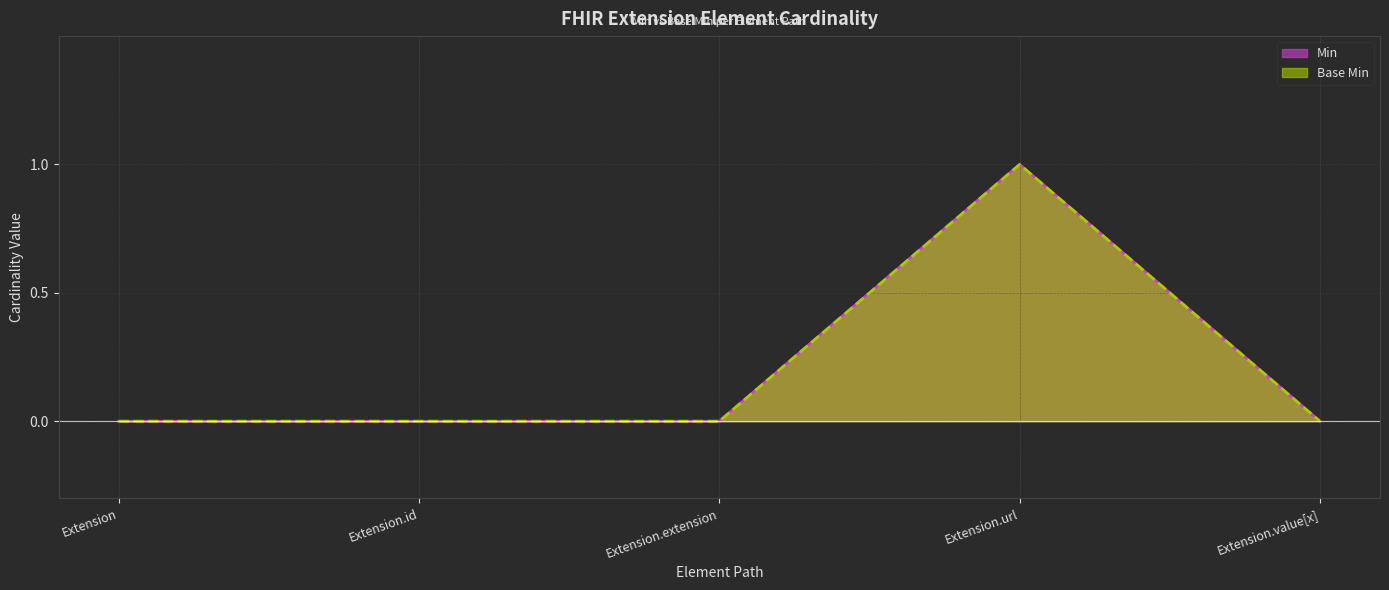

What position from the left is Extension.id?

2